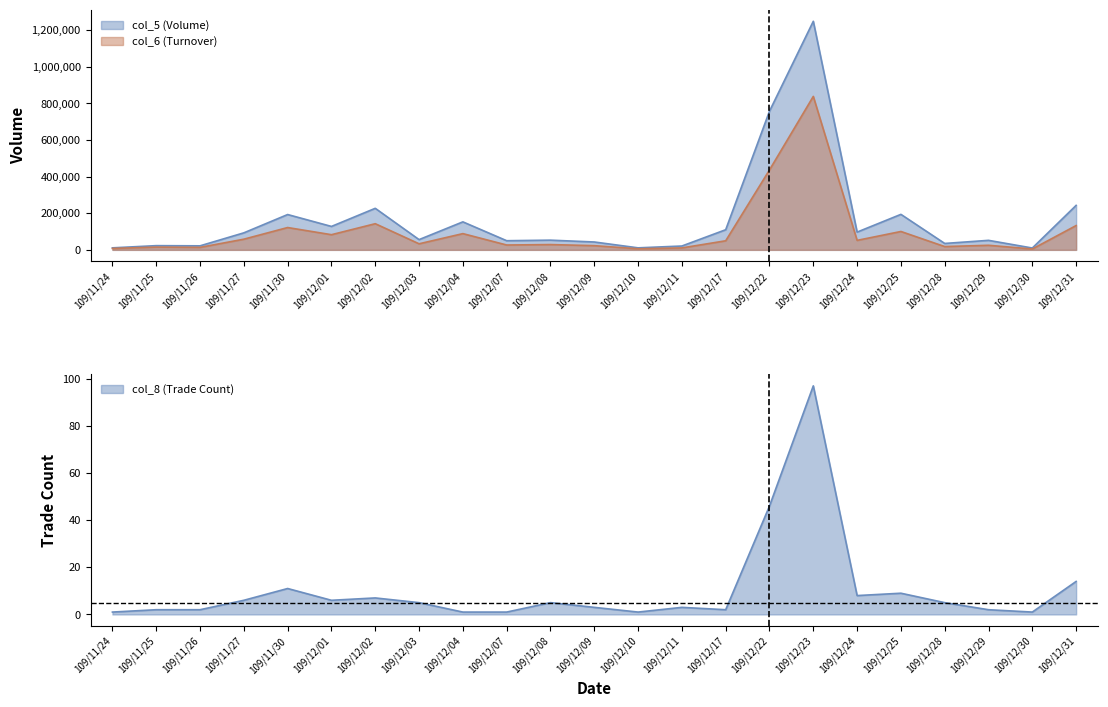

What is the greatest value displayed?

1249000